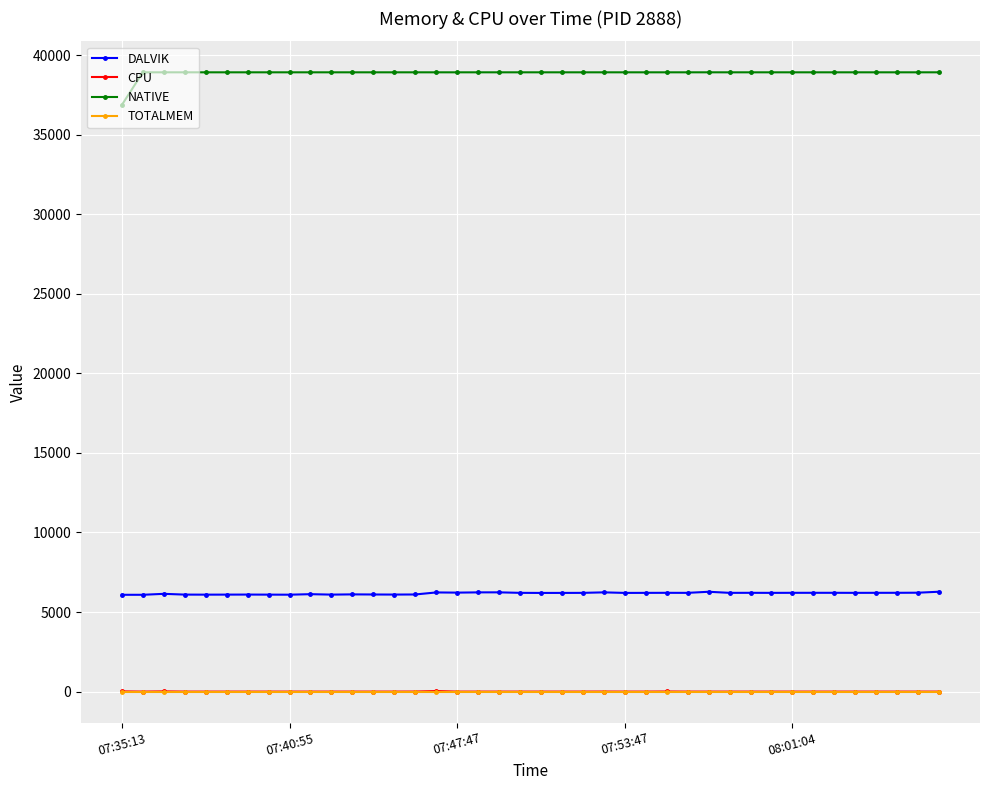

True or false: DALVIK has more than 2 interior local peaks.

True